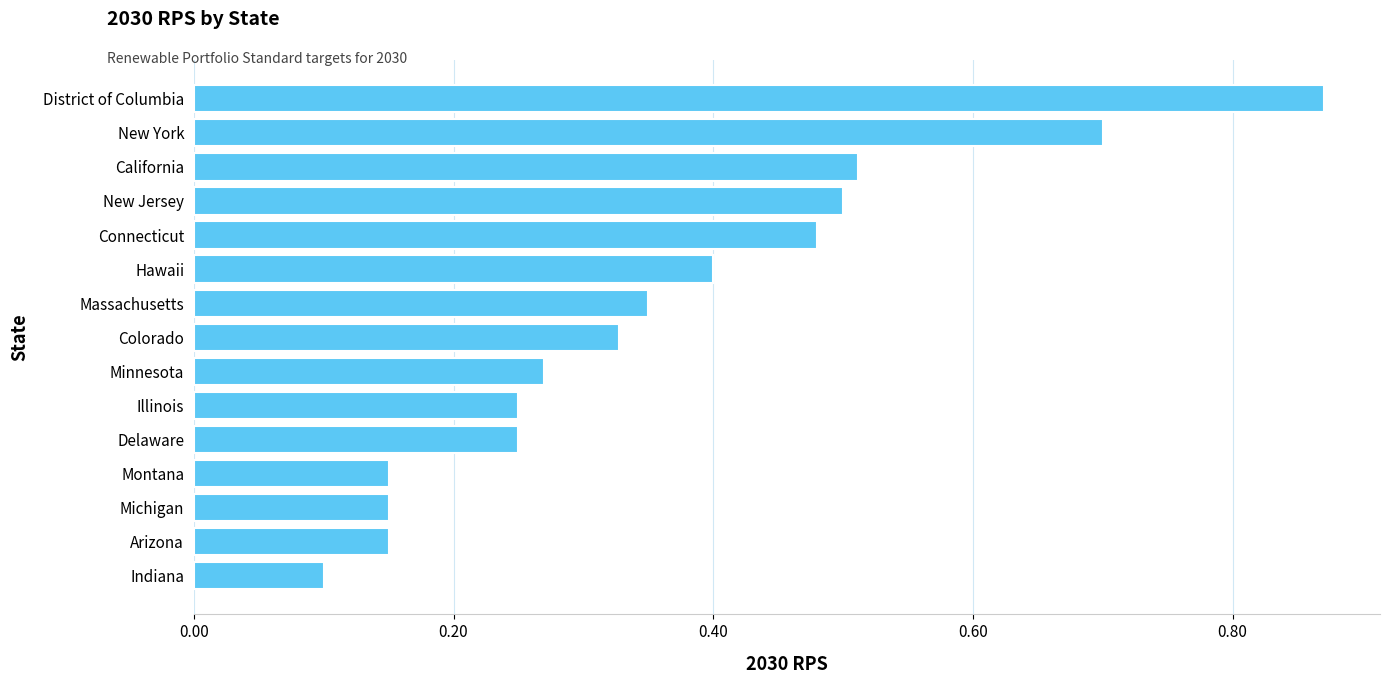

Count the values in the range 0 to 1.

15